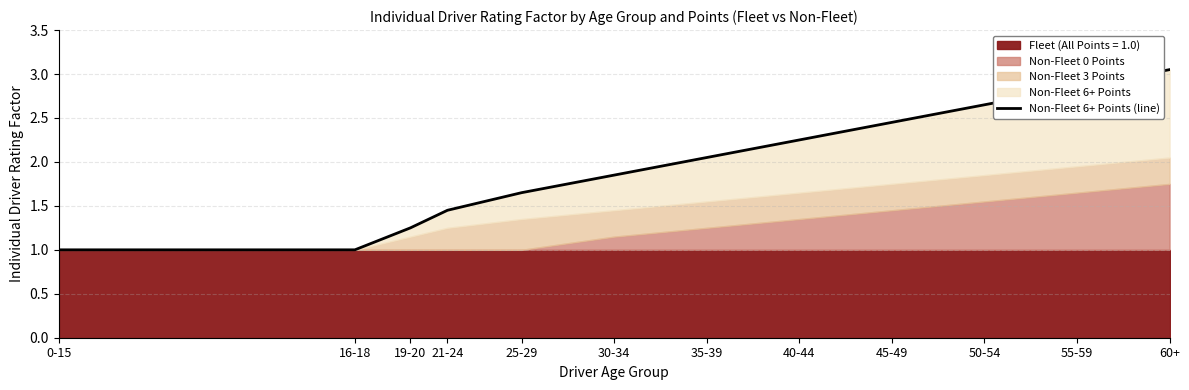

What is the change in value from 35-39 to 55-59?

+0.8